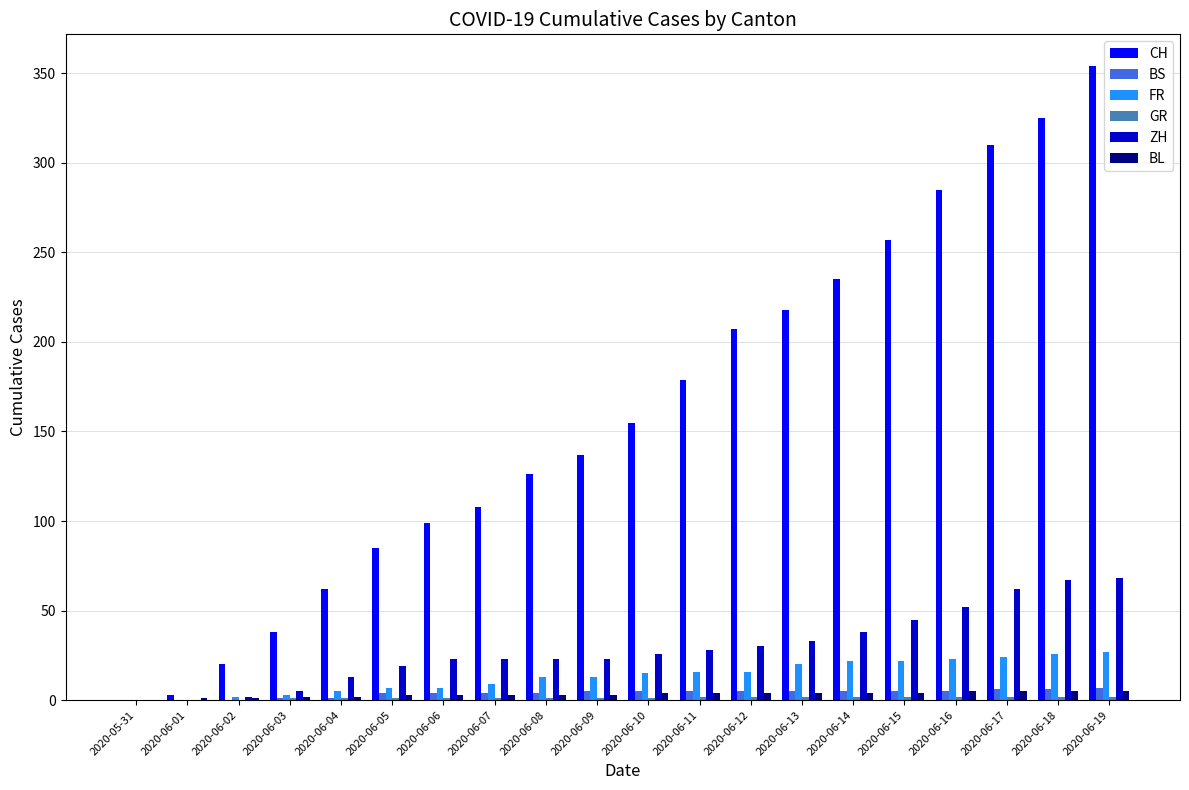

Between 2020-06-01 and 2020-06-06, which series saw the biggest shift?

CH